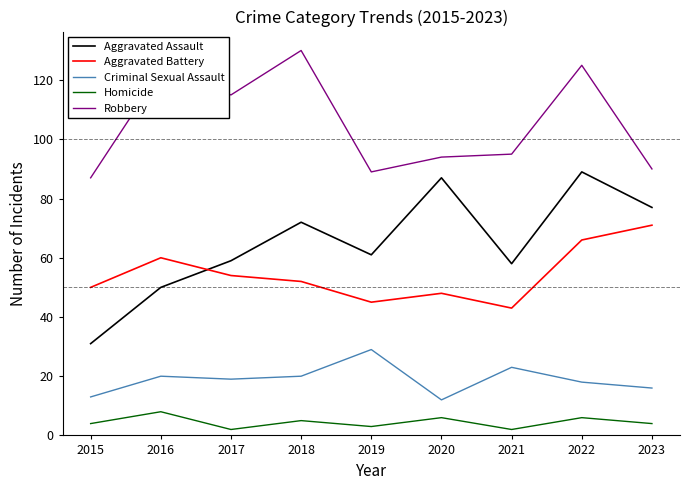

What is the difference between the second highest and second lowest values in the Homicide series?

4